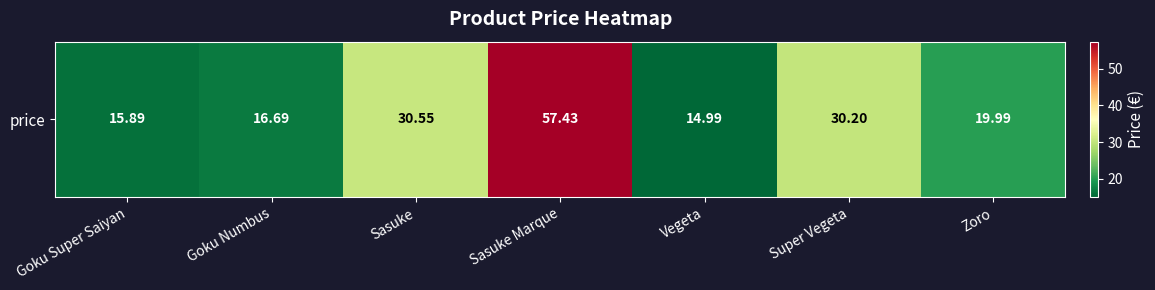

At which label is the value closest to 36?

Sasuke